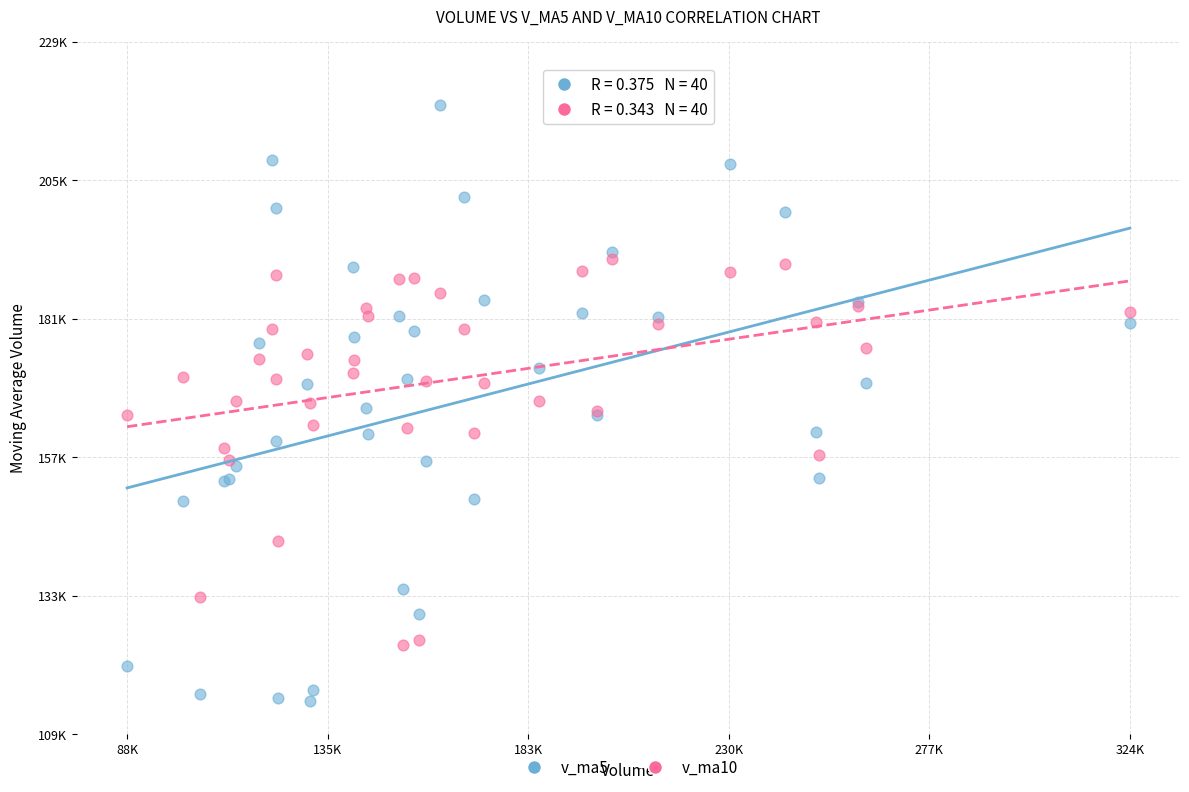

Which series has the widest spread of Y values?

v_ma5